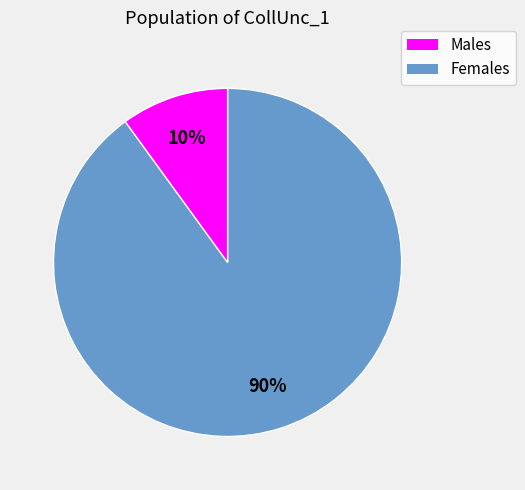

Is it true that Females is 10% of the pie?

True